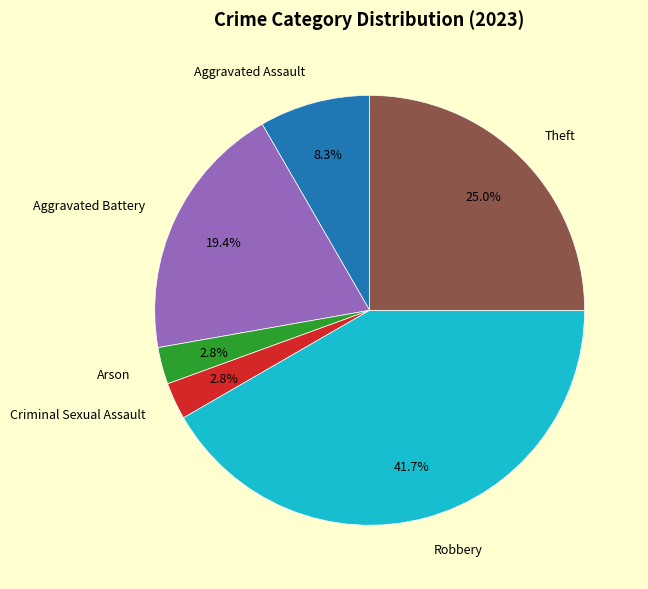

Combined, do Arson and Aggravated Battery account for over 50%?

No